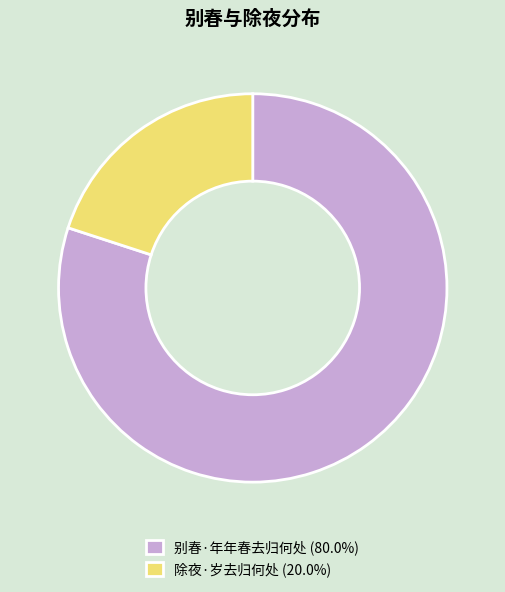

Approximately how many times larger is the value at 除夜·岁去归何处 compared to 别春·年年春去归何处?

0.2